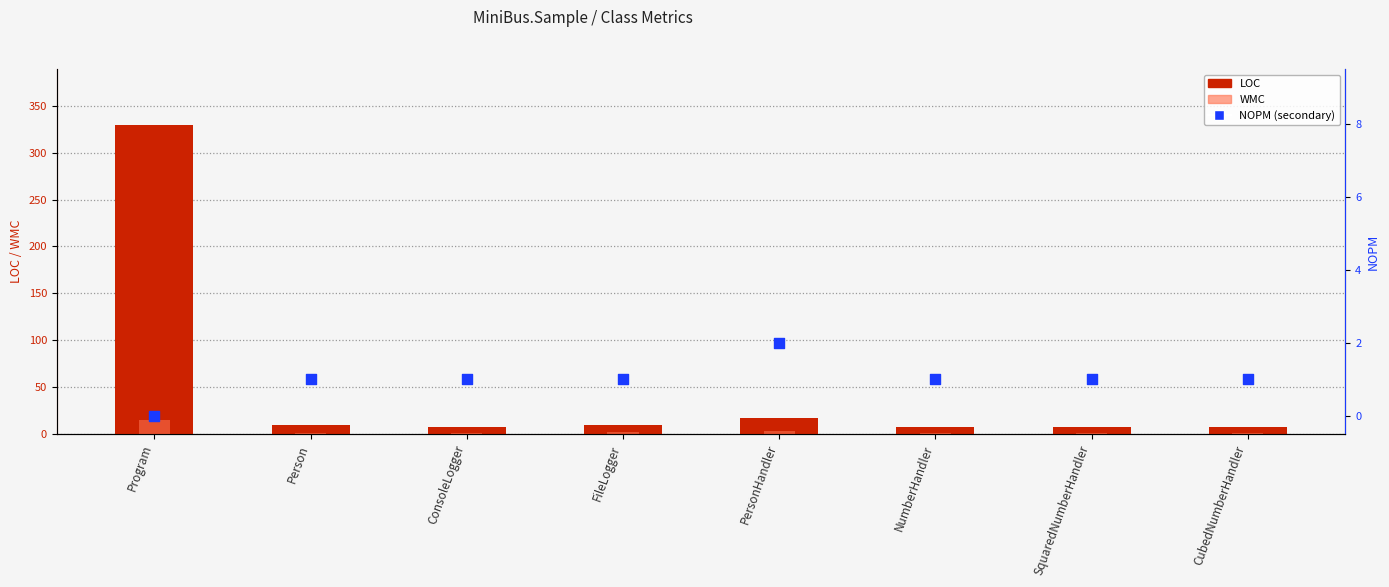

What is the total value across all series at SquaredNumberHandler?

9